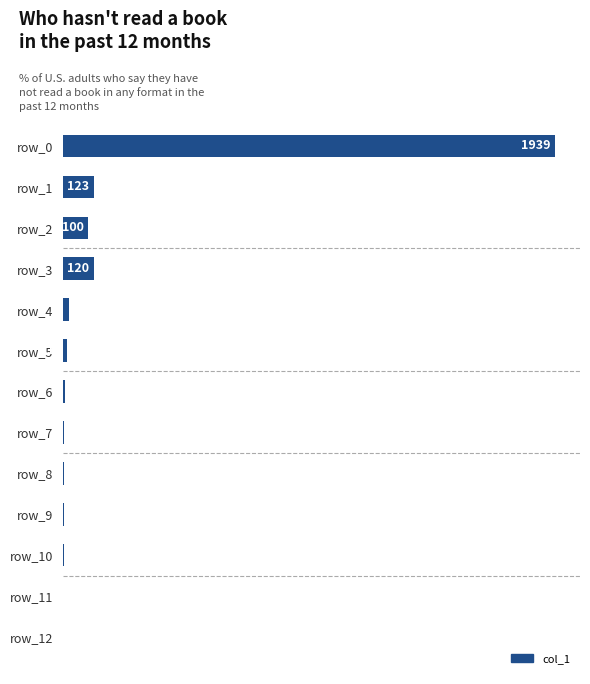

Are the bars grouped side by side (vs. stacked)?

No